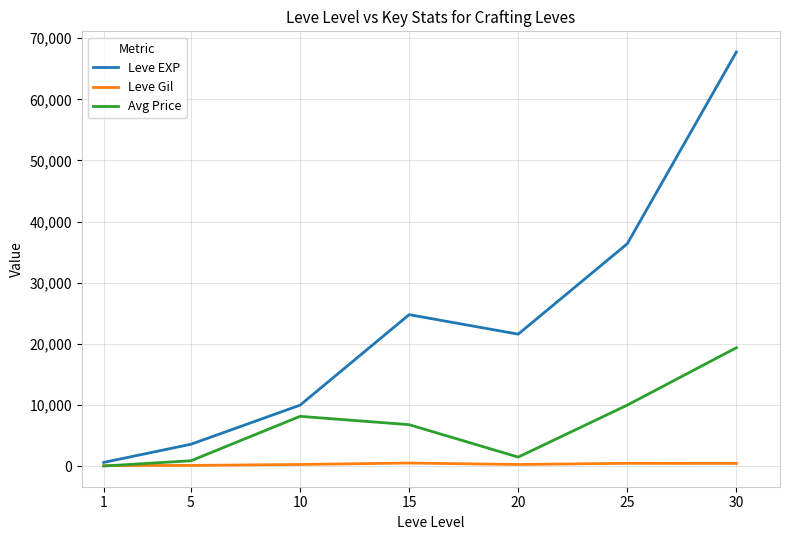

List the series in order of their overall mean, lowest first.

Leve Gil, Avg Price, Leve EXP